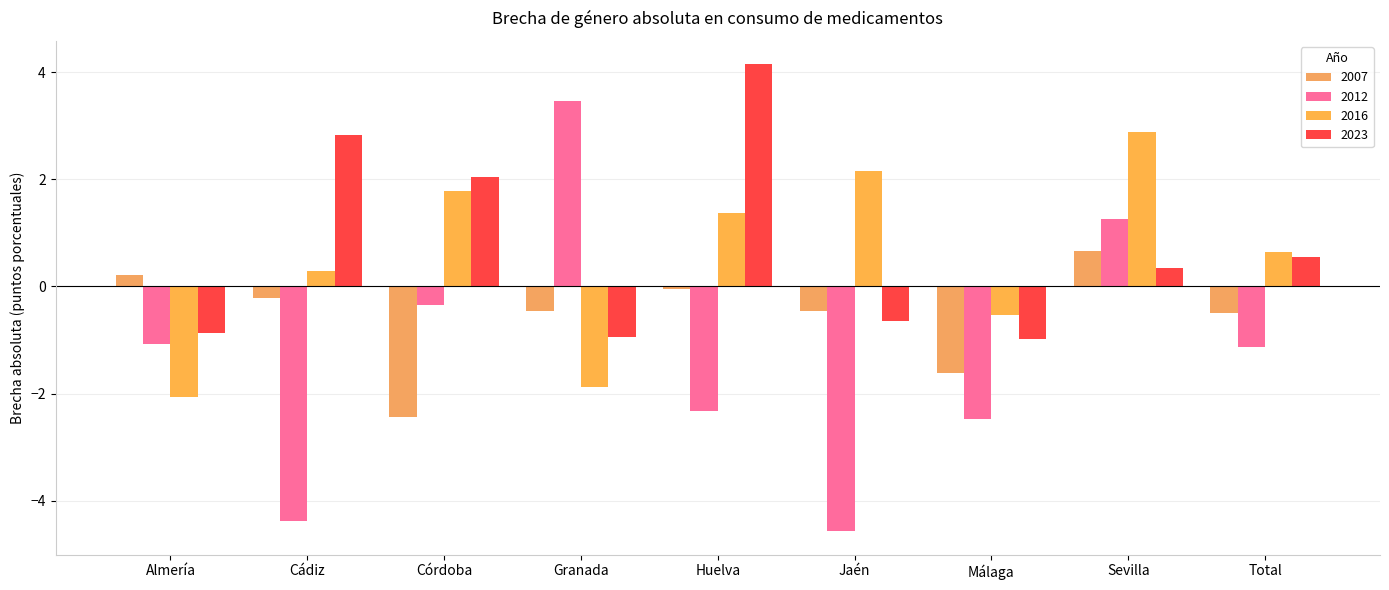

What is the spread (max minus min) of values at Sevilla?

2.5